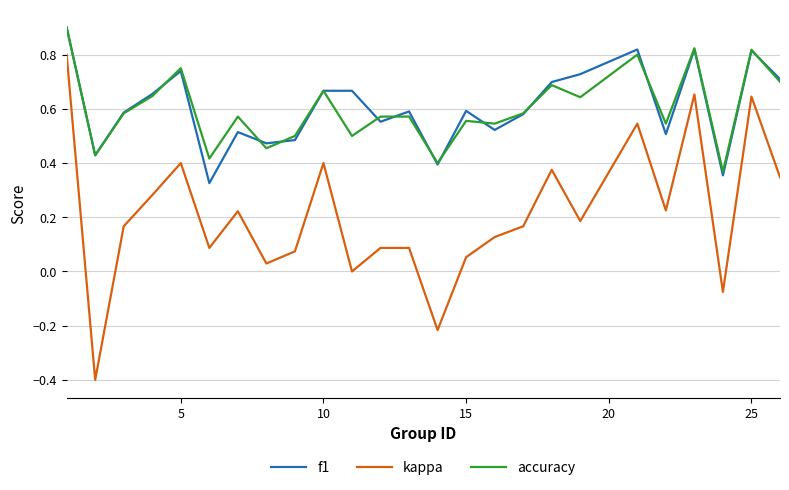

What is the smallest value displayed?

-0.4